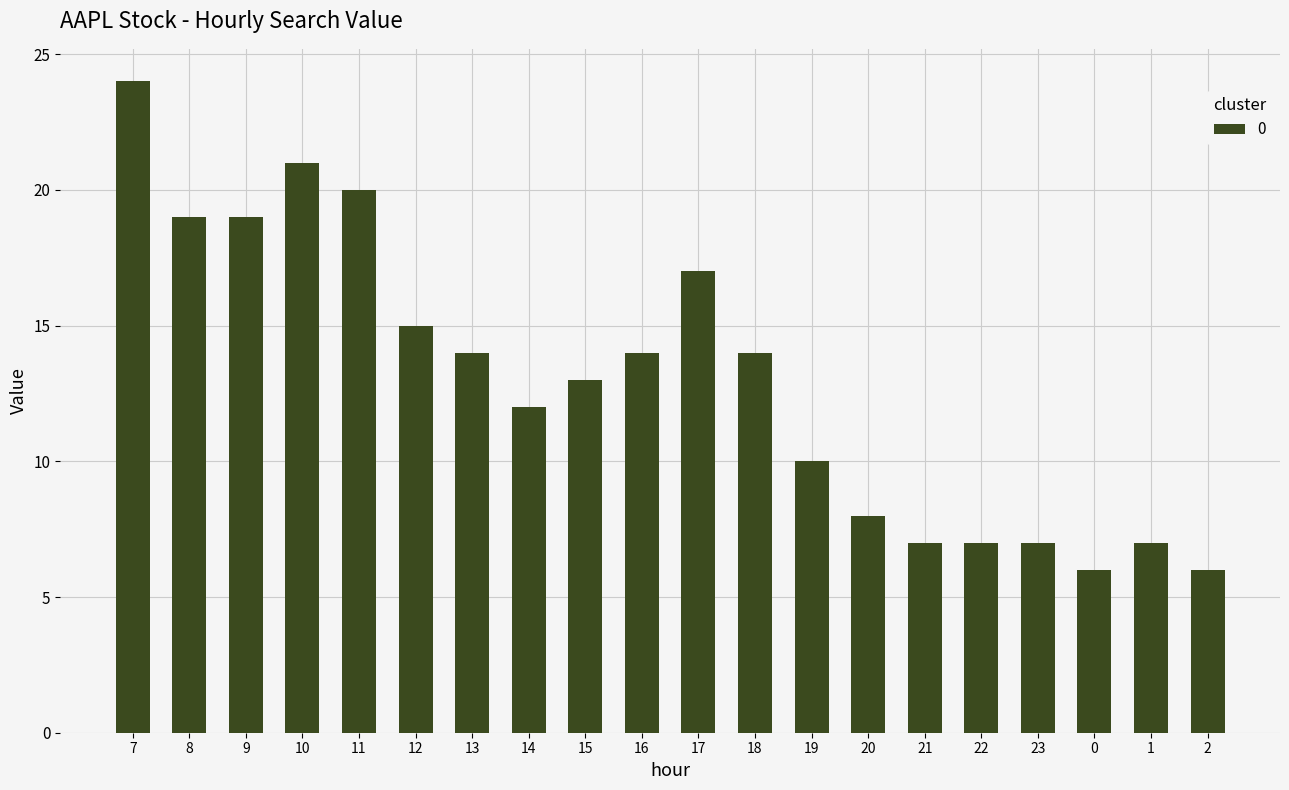

What is the maximum value shown in the chart?

24